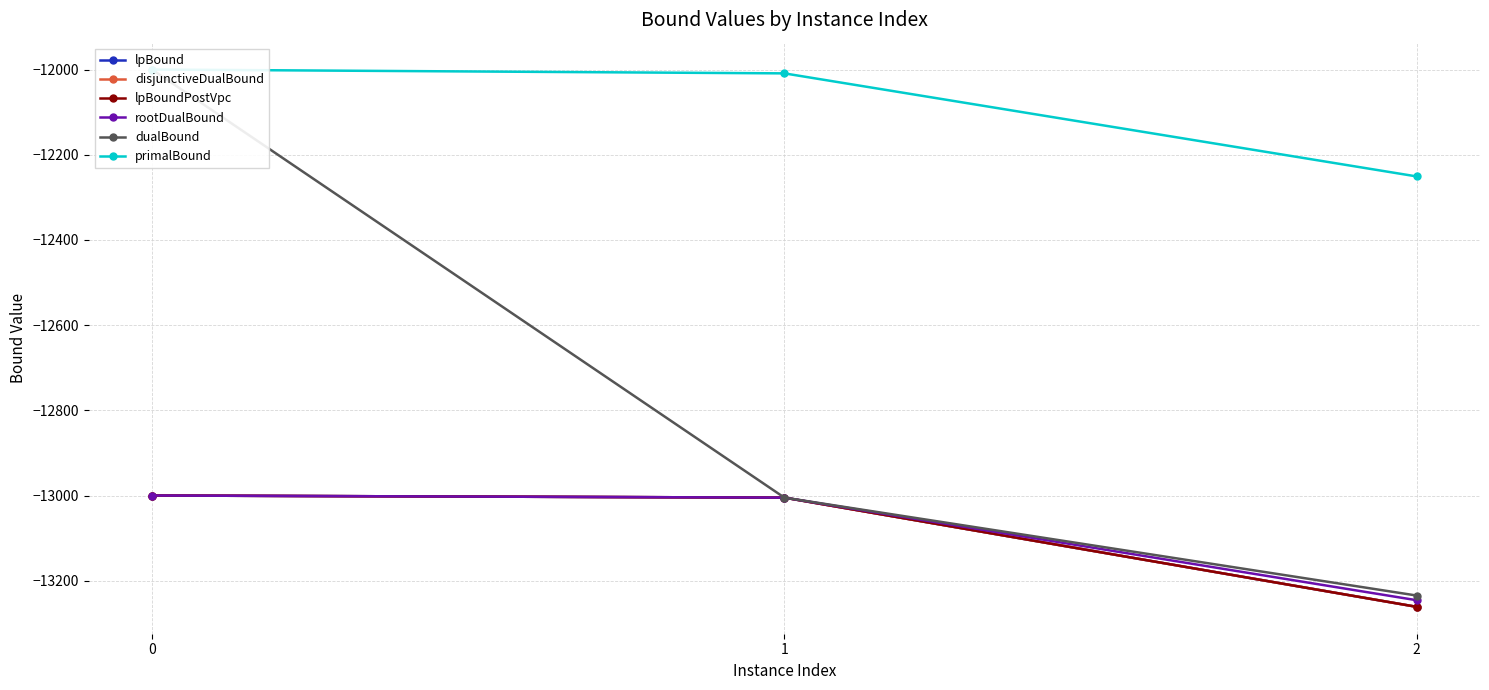

Is this an area chart (filled region under the line)?

No